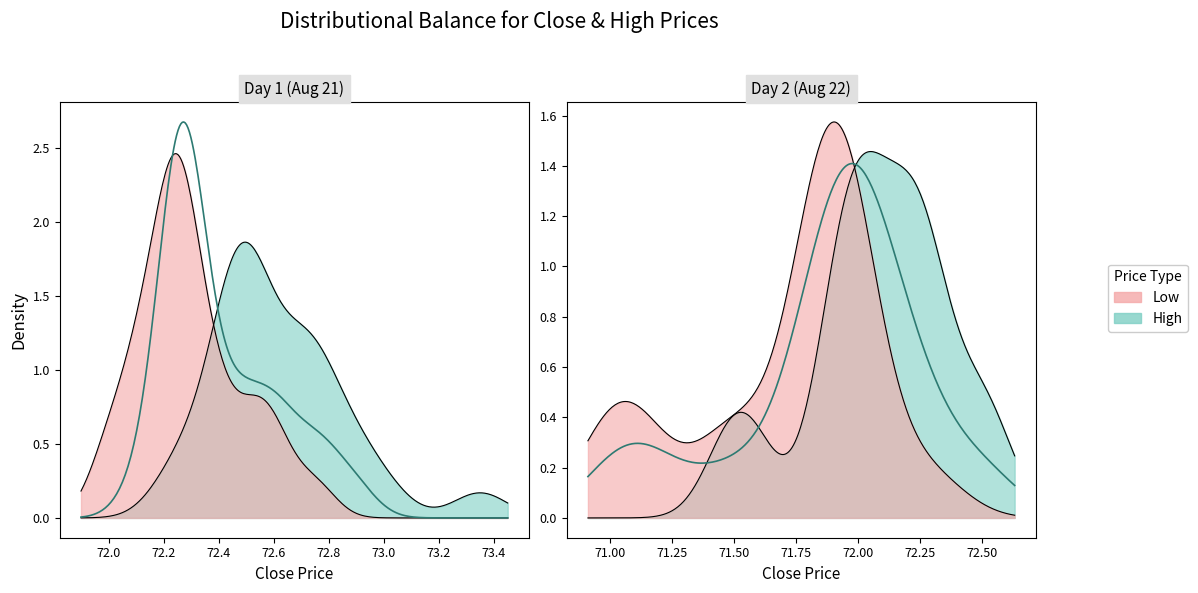

Which series has the largest total across all categories?

High